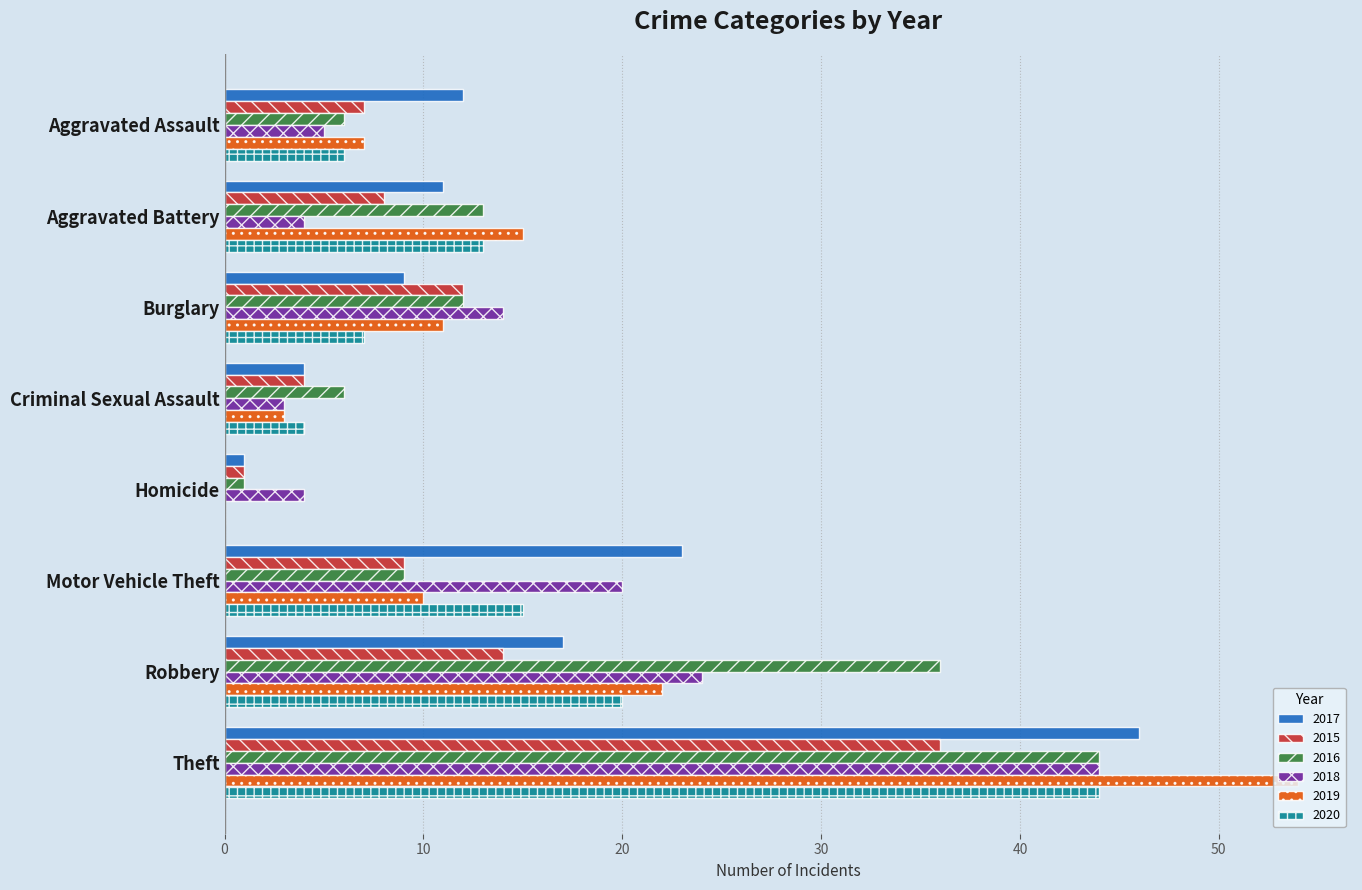

Which series changed the most between Aggravated Assault and Burglary?

2018